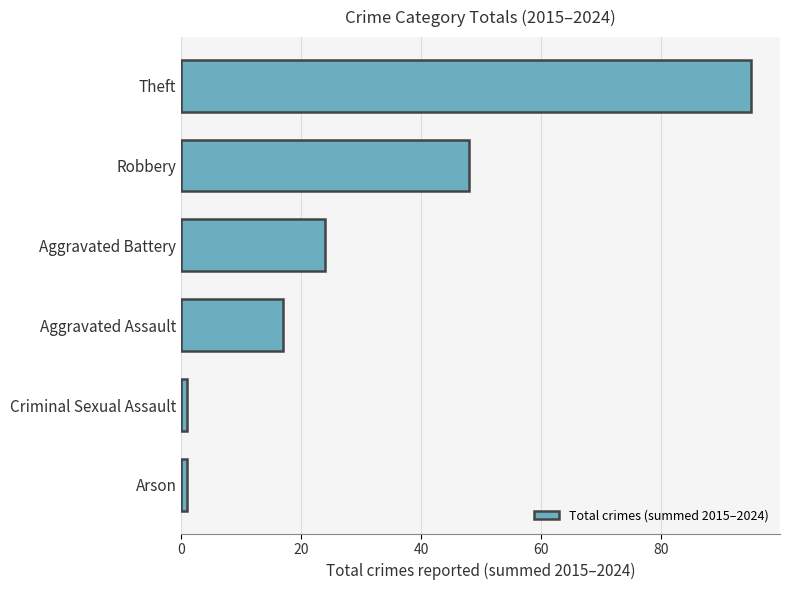

True or false: the data shows 95 at Theft.

True